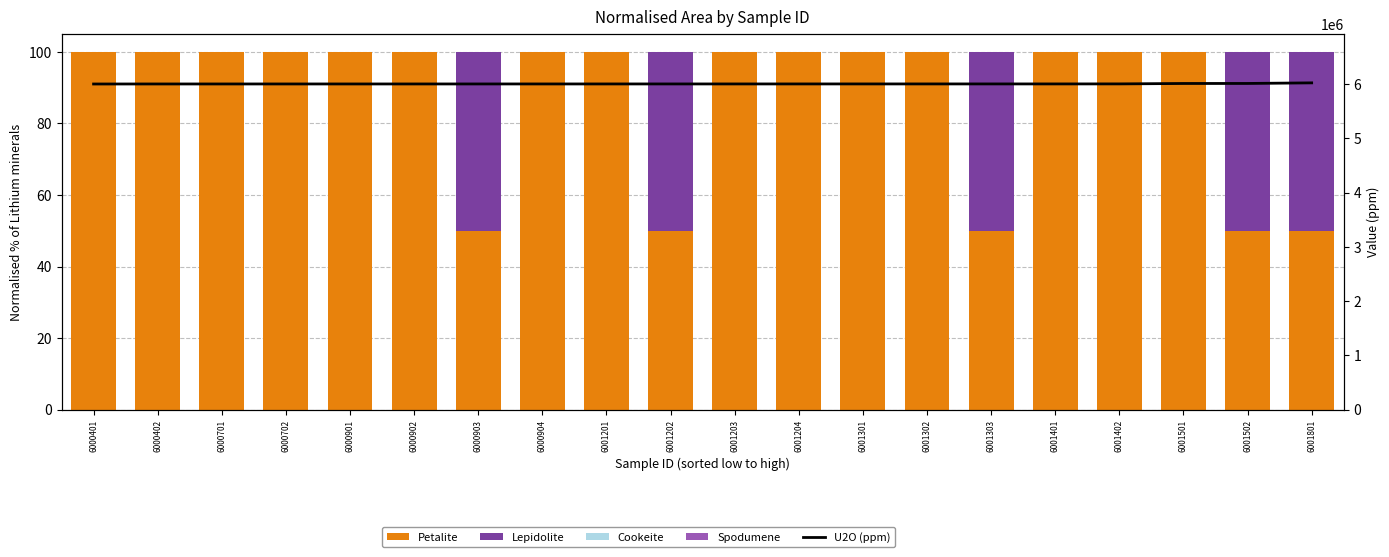

Between 6000401 and 6001501, which series saw the biggest shift?

U2O (ppm)